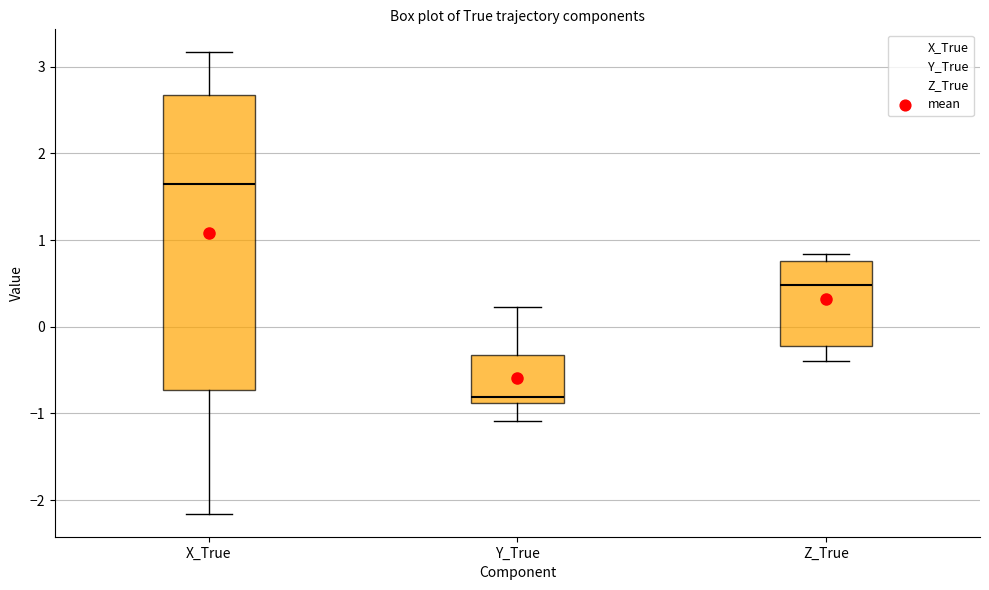

Reading left to right, transcribe this box plot: for each box, give where its median line is, the range the box spans, and where its two whiskers end, as read against the y-axis. The values are not printed on the chart, so give them approximately, as read against the axis.

X_True: median 1.6, box -0.7 to 2.7, whiskers -2.2 to 3.2
Y_True: median -0.8, box -0.9 to -0.3, whiskers -1.1 to 0.2
Z_True: median 0.5, box -0.2 to 0.8, whiskers -0.4 to 0.8 (just above the box's upper edge)